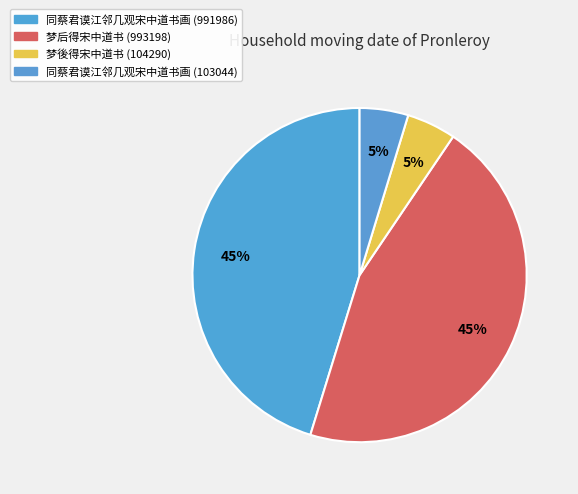

To the nearest percent, what portion does 同蔡君谟江邻几观宋中道书画 (991986) represent?

45%